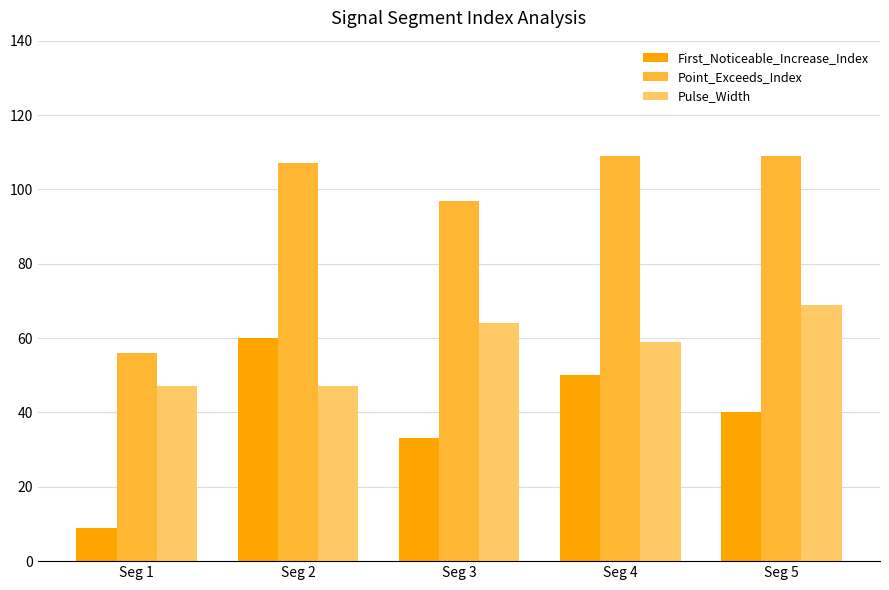

What is the difference between the highest and lowest values at Seg 3?

64